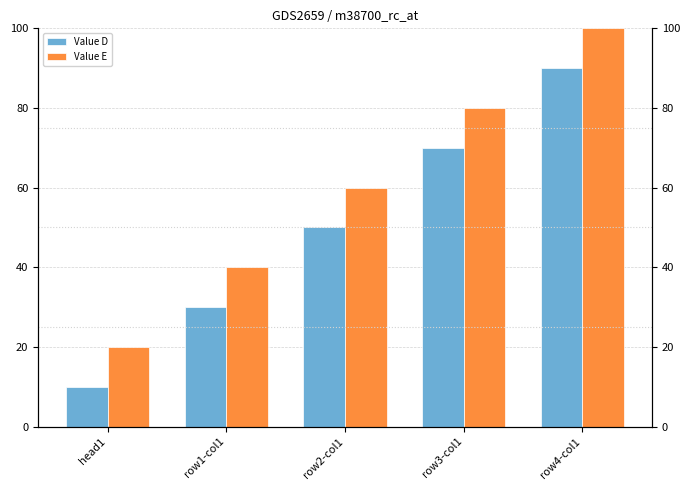

Reading left to right, extract all data points from this chart.

Value D: 10	30	50	70	90
Value E: 20	40	60	80	100